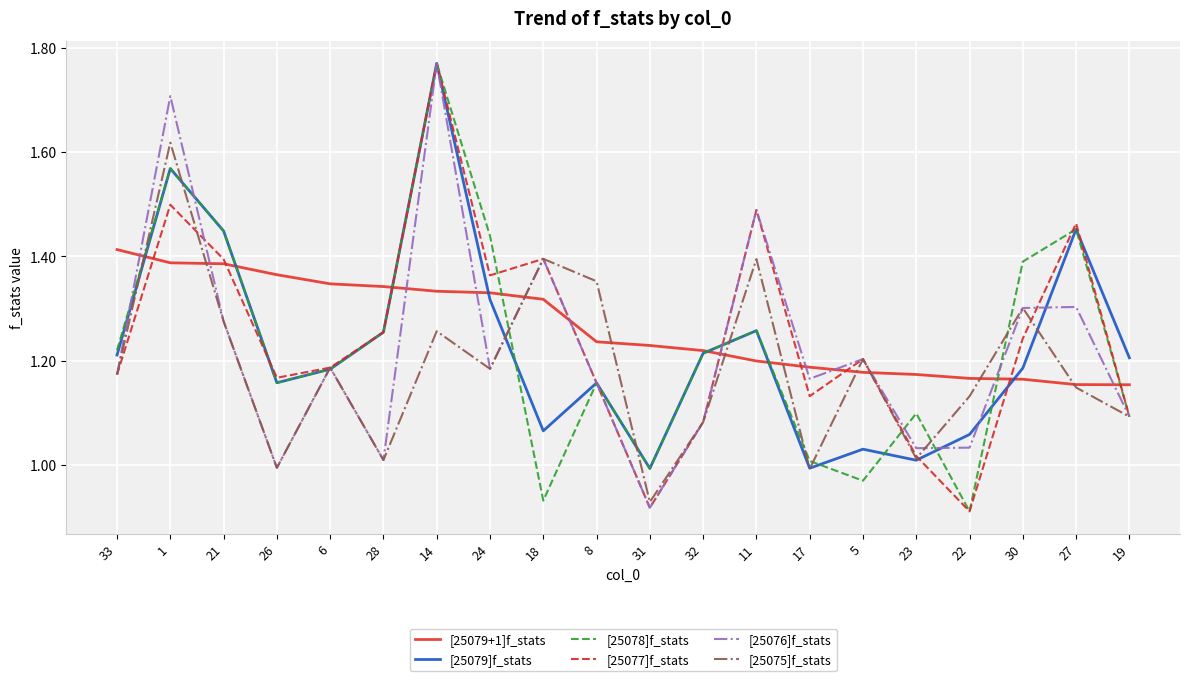

What position from the left is 23?

16